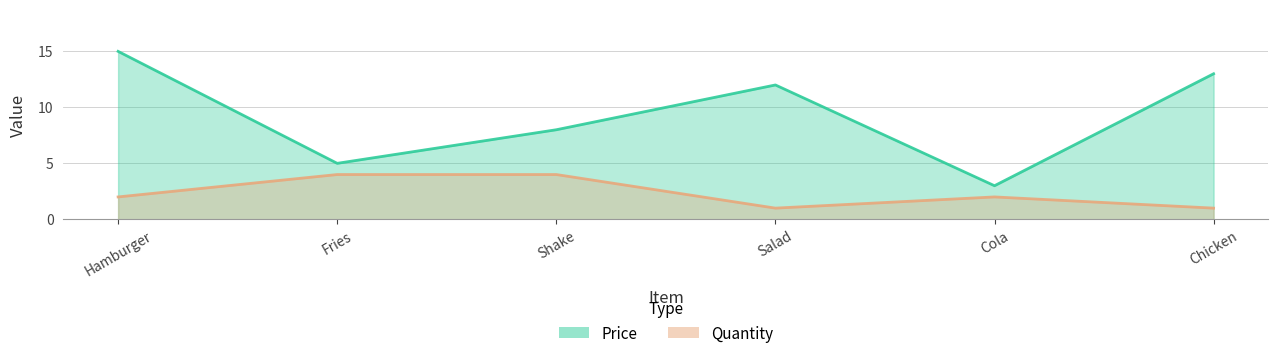

Does the chart have visible grid lines?

Yes